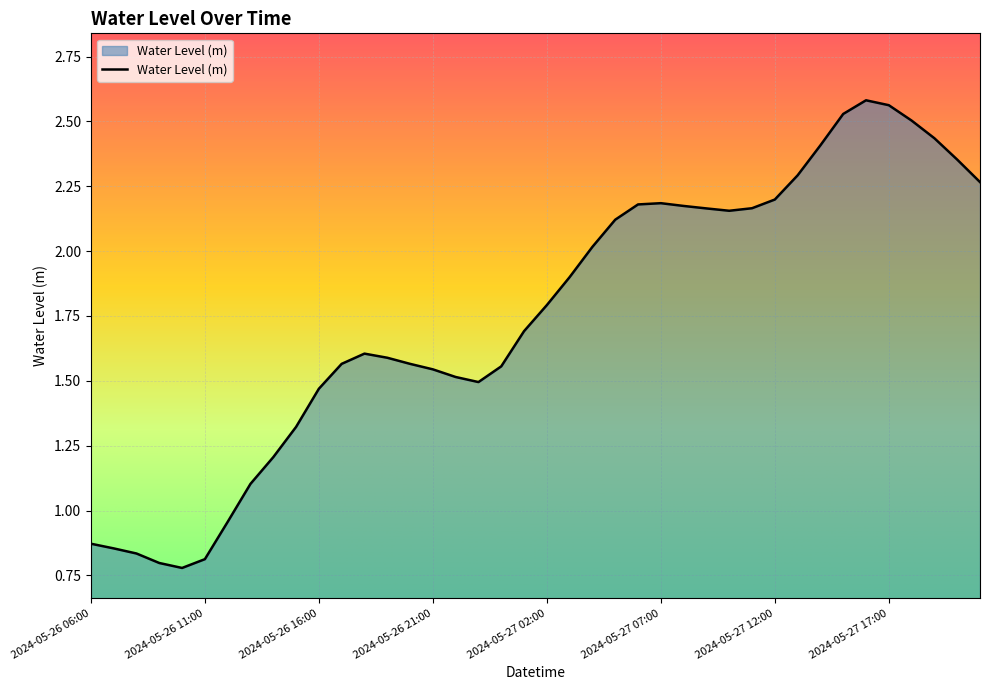

How many lines are shown in the chart?

1